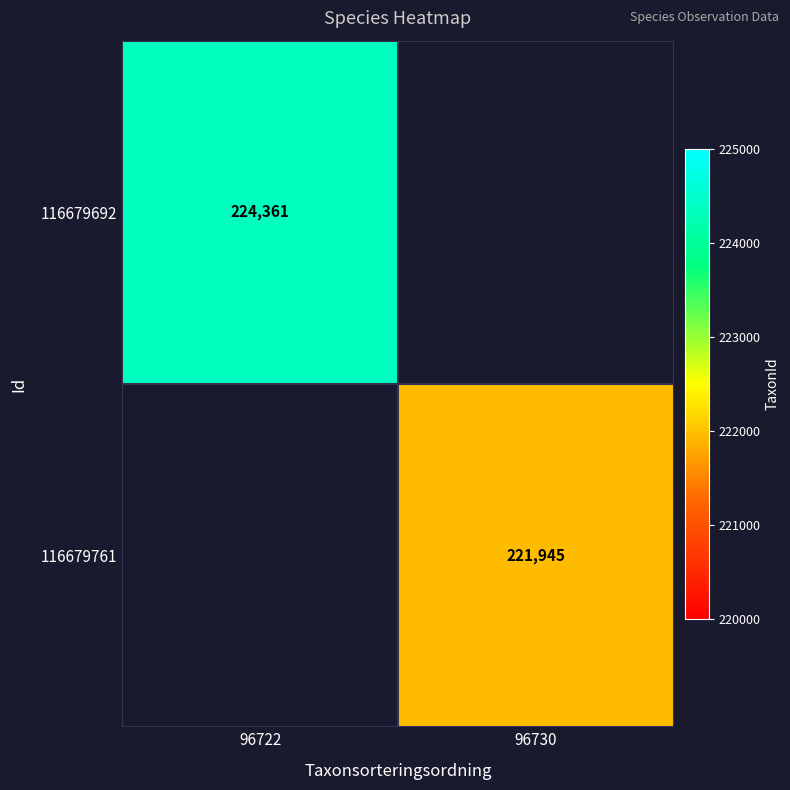

How many categories are shown in the chart?

2